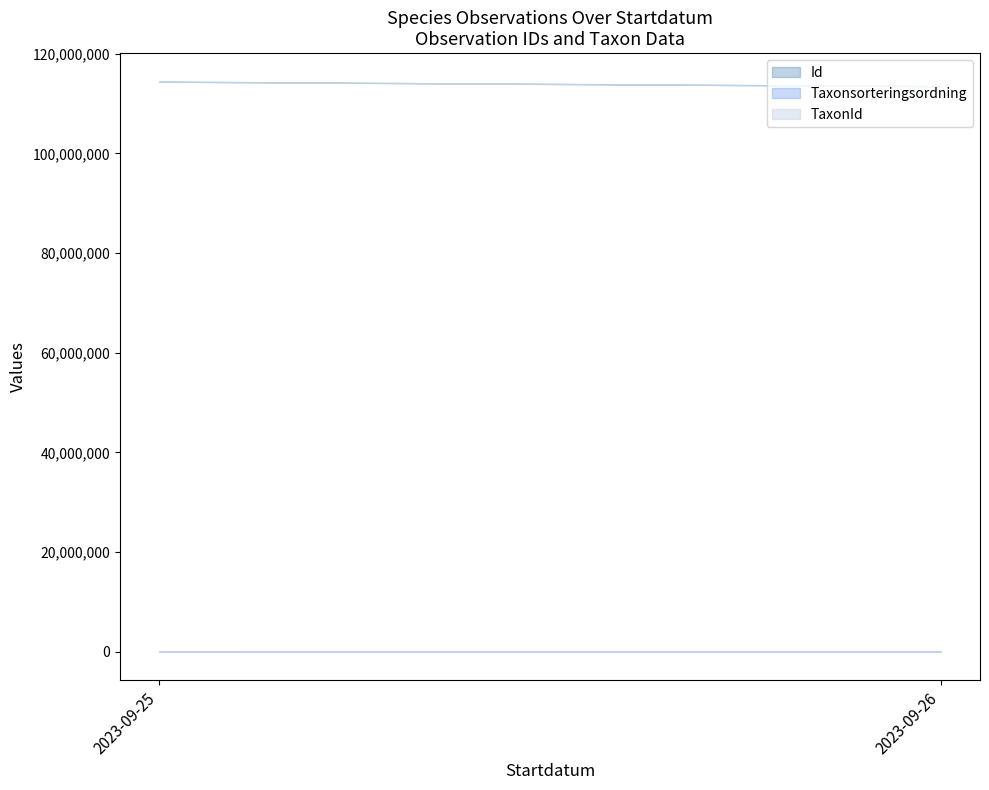

What is the spread (max minus min) of values at 2023-09-25?

114379668